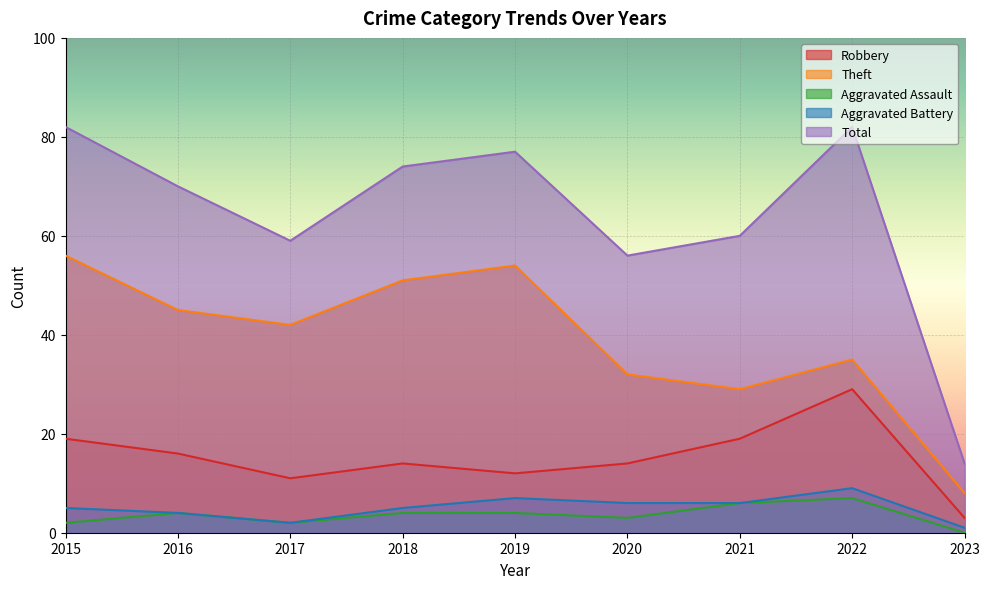

How many categories are shown in the chart?

9